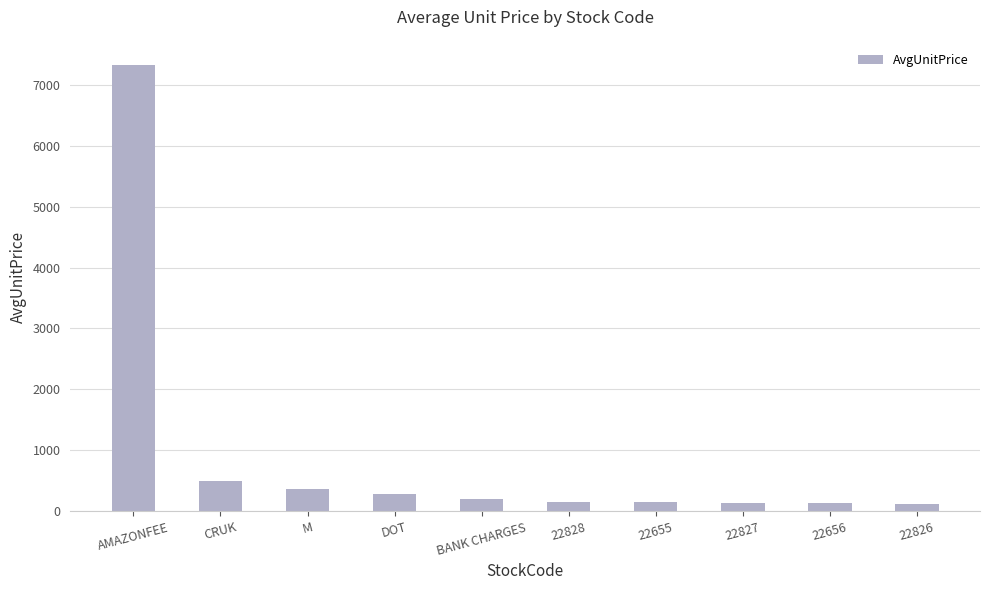

How many data points are less than 203?

5